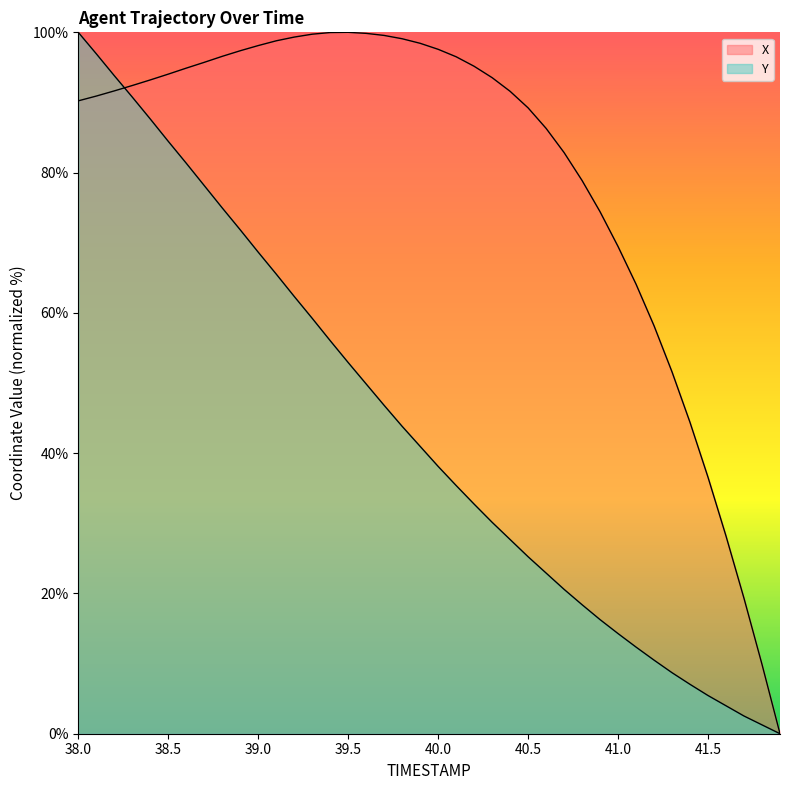

Reading left to right, list all the values displayed in this chart.

X: 90.2	90.9	91.6	92.4	93.2	94.0	94.9	95.7	96.6	97.4	98.1	98.8	99.3	99.7	100.0	100.0	99.9	99.6	99.1	98.4	97.6	96.5	95.2	93.5	91.6	89.2	86.3	82.9	78.9	74.4	69.5	64.1	58.2	51.6	44.4	36.6	28.2	19.3	9.9	0.0
Y: 100.0	96.9	93.8	90.8	87.6	84.5	81.3	78.2	75.0	71.8	68.7	65.5	62.4	59.2	56.0	52.9	49.9	46.8	43.8	41.0	38.1	35.4	32.7	30.1	27.7	25.2	22.9	20.6	18.4	16.3	14.3	12.4	10.5	8.7	7.0	5.4	4.0	2.5	1.3	0.0